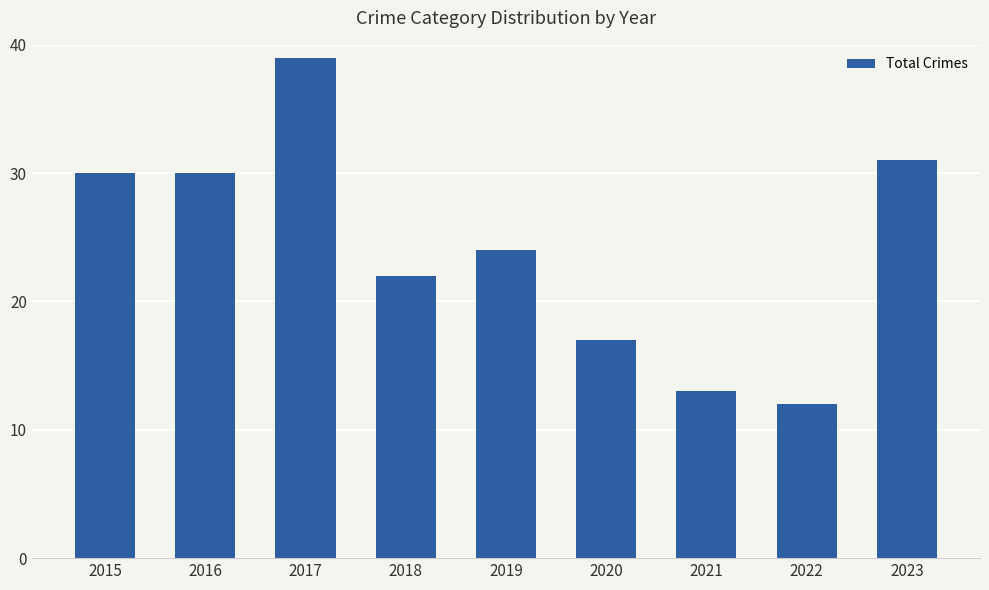

Count the number of data series in this chart.

1